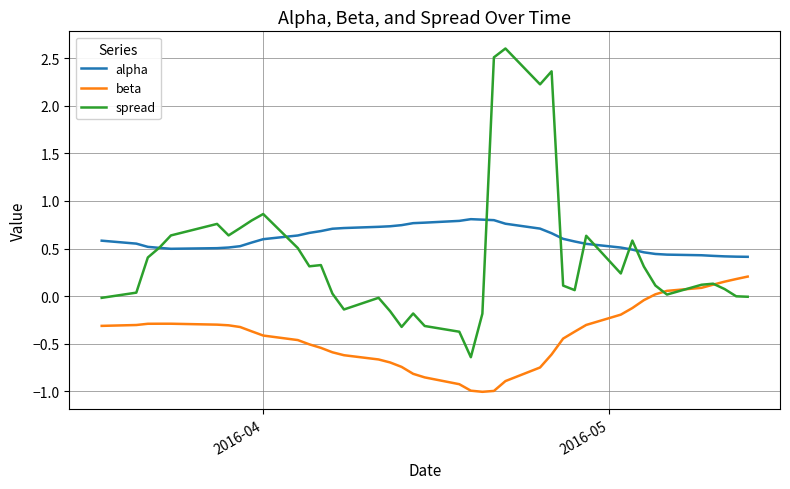

Which series has the widest spread of values?

spread